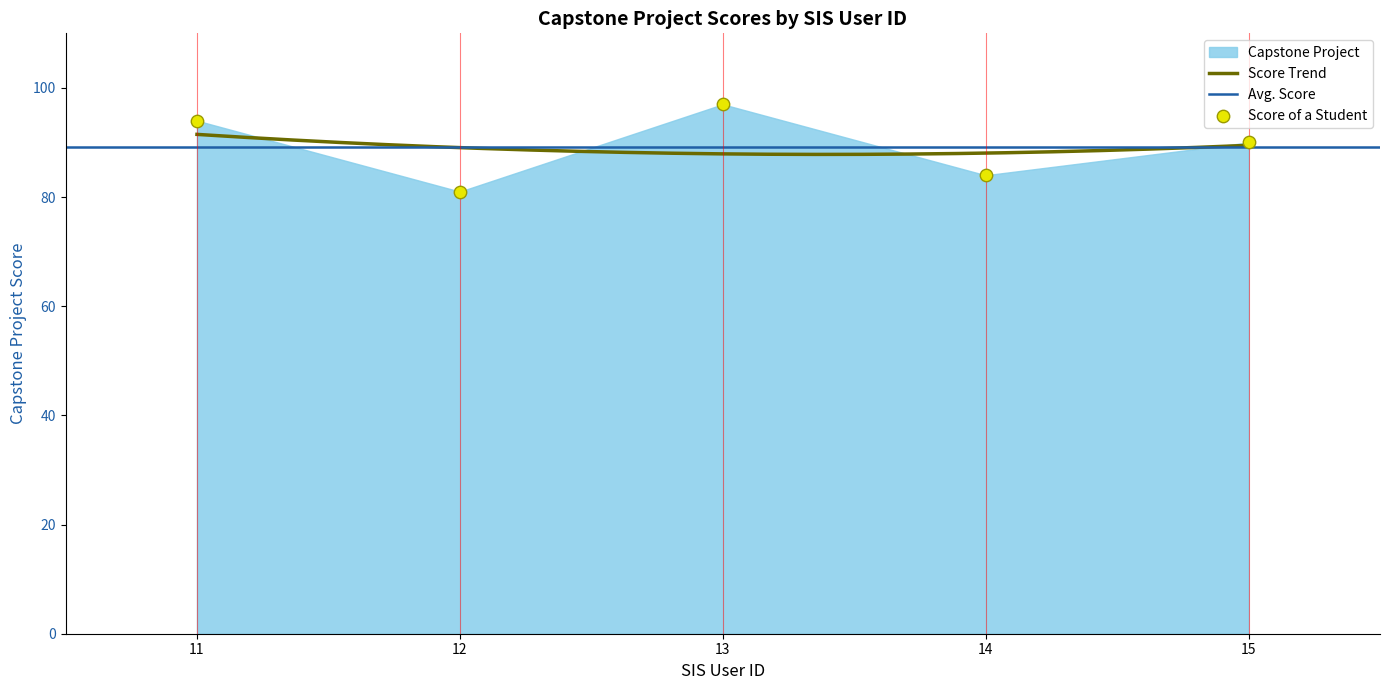

Which has a higher value, 12 or 13?

13